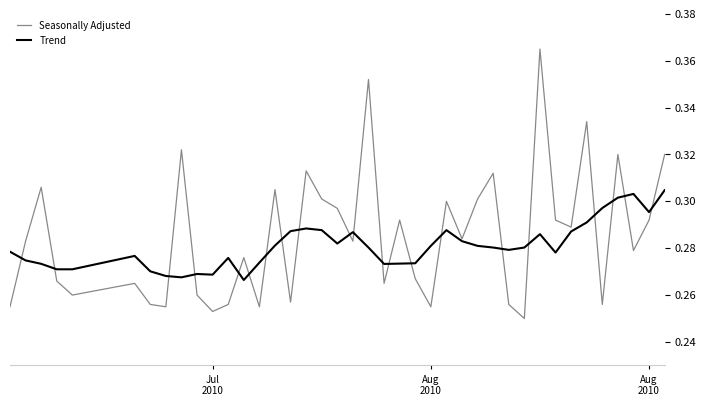

Rank the series by their maximum value, from highest to lowest.

Seasonally Adjusted, Trend